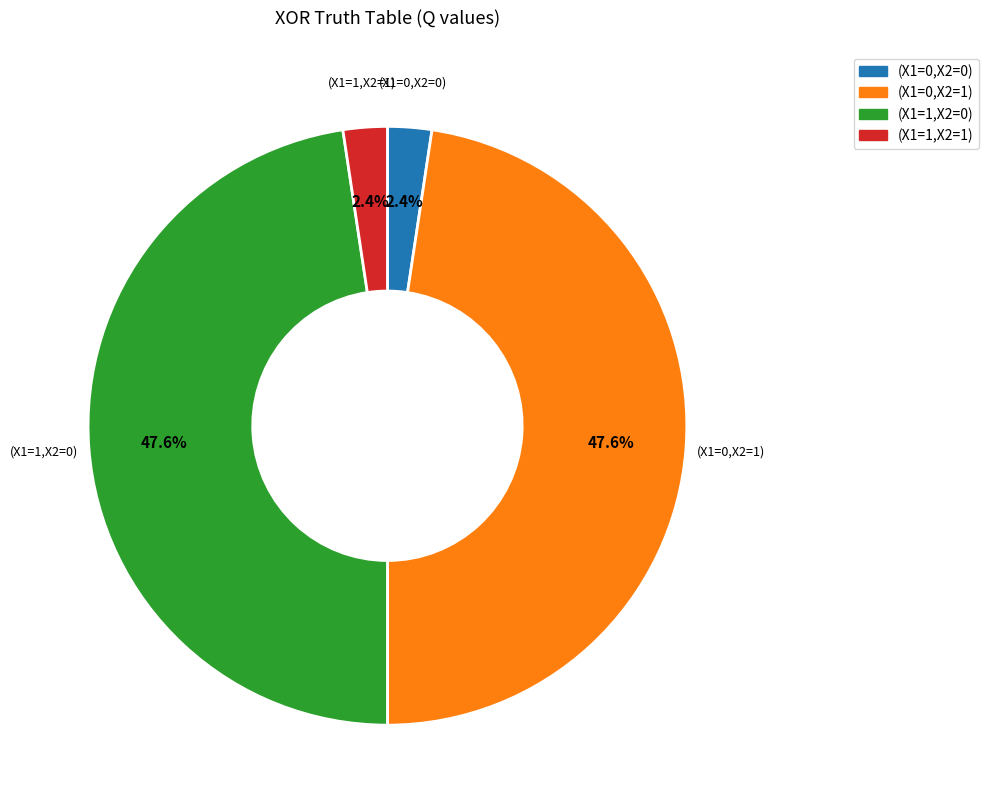

Is there a majority slice in this chart?

No